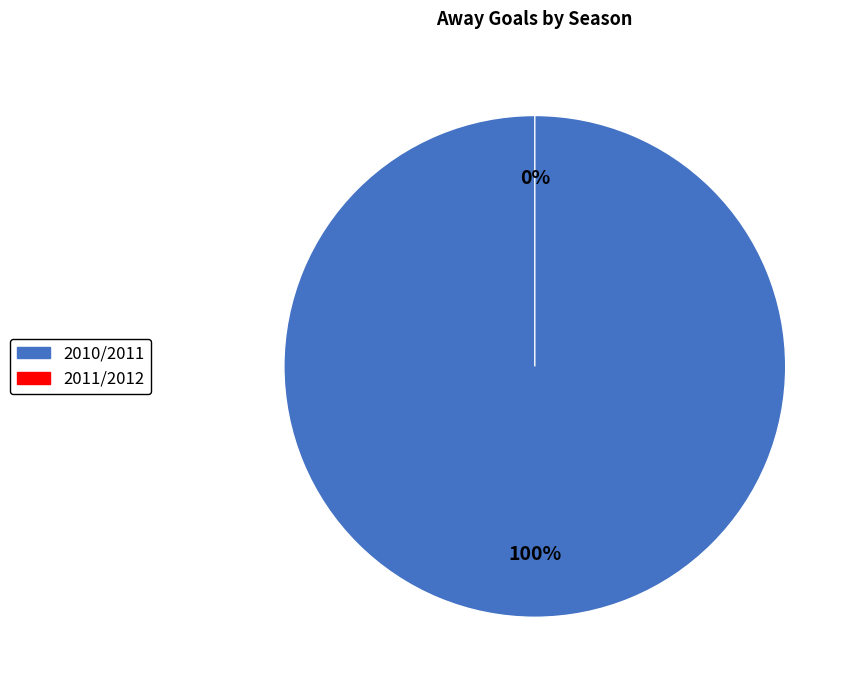

Which has a higher value, 2010/2011 or 2011/2012?

2010/2011